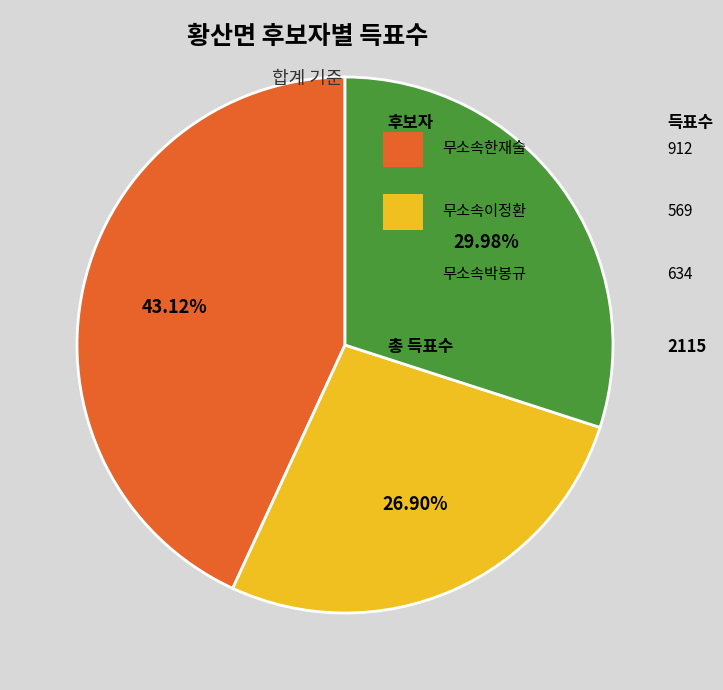

How many slices are in this pie chart?

3